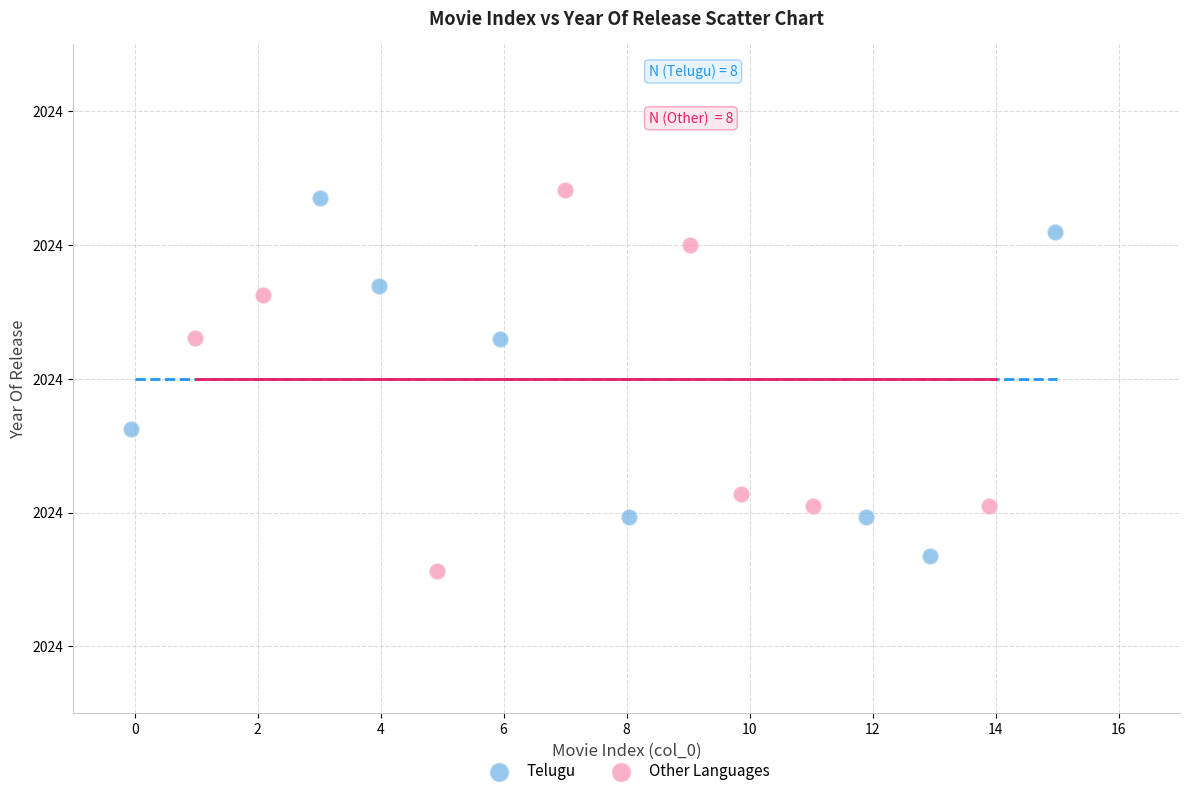

Which series contains the lowest Y value?

Other Languages